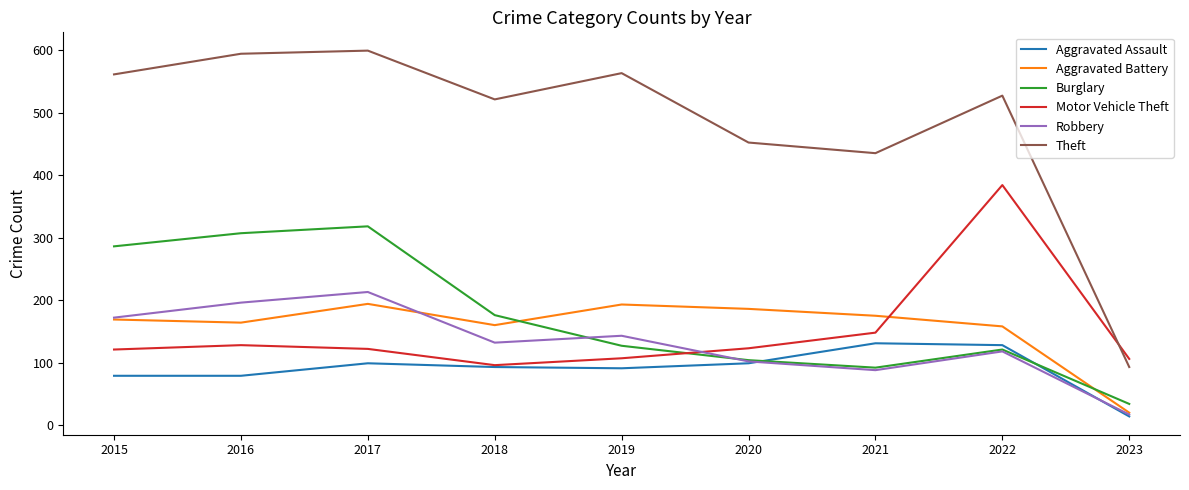

At how many categories does at least one series exceed 27?

9